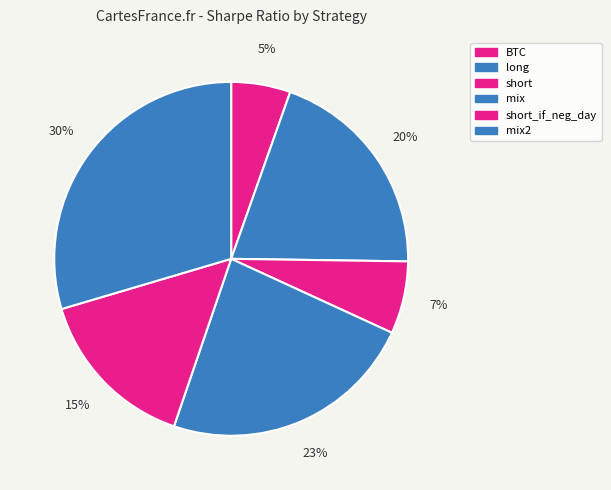

To the nearest percent, what is the difference between the long and short slice percentages?

13%